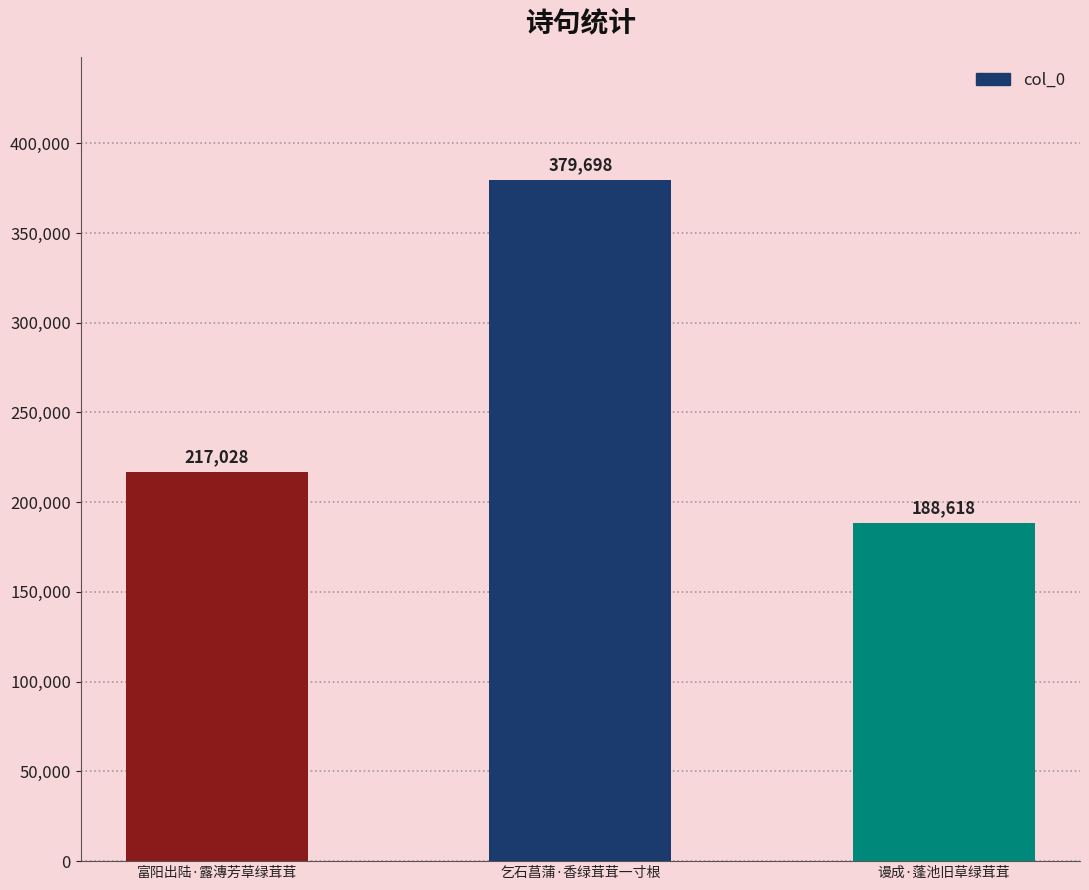

How many values are below 217028?

1